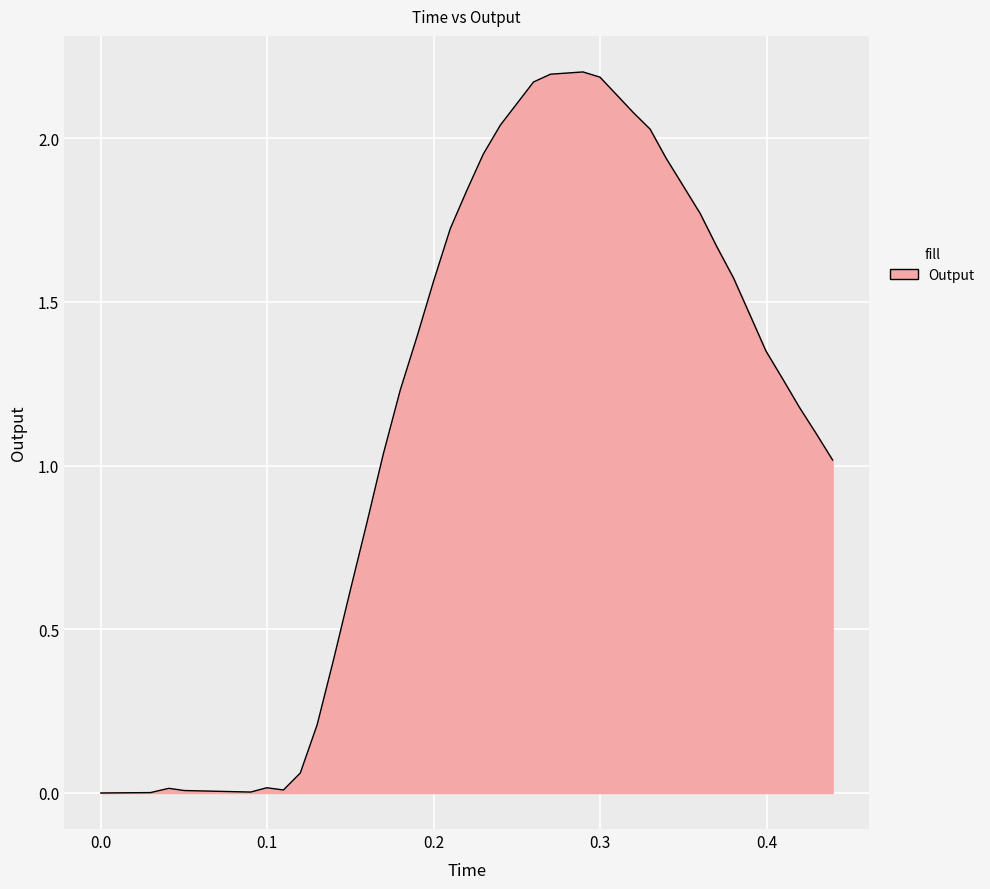

What is the value of the 39th point from the left?

1.1